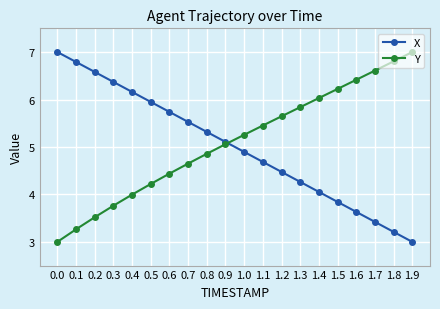

Which series ends up on top after the final intersection of X and Y?

Y